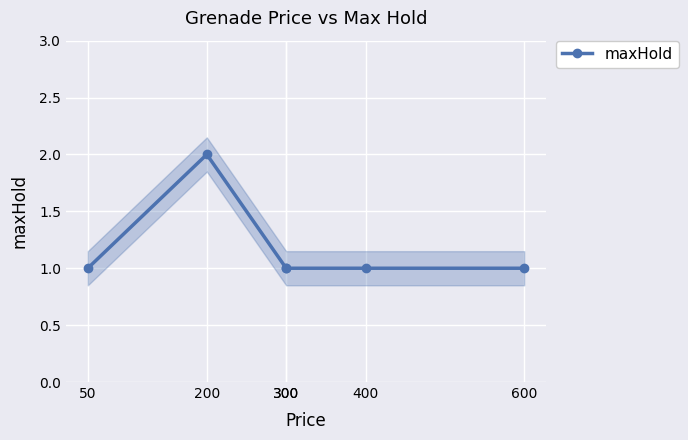

What is the smallest value displayed?

1